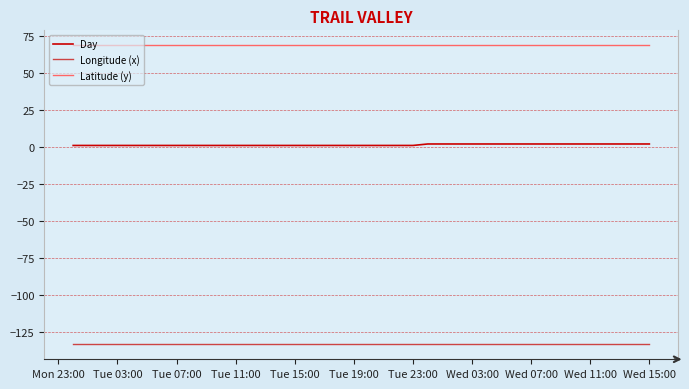

Which series has the largest total across all categories?

Latitude (y)